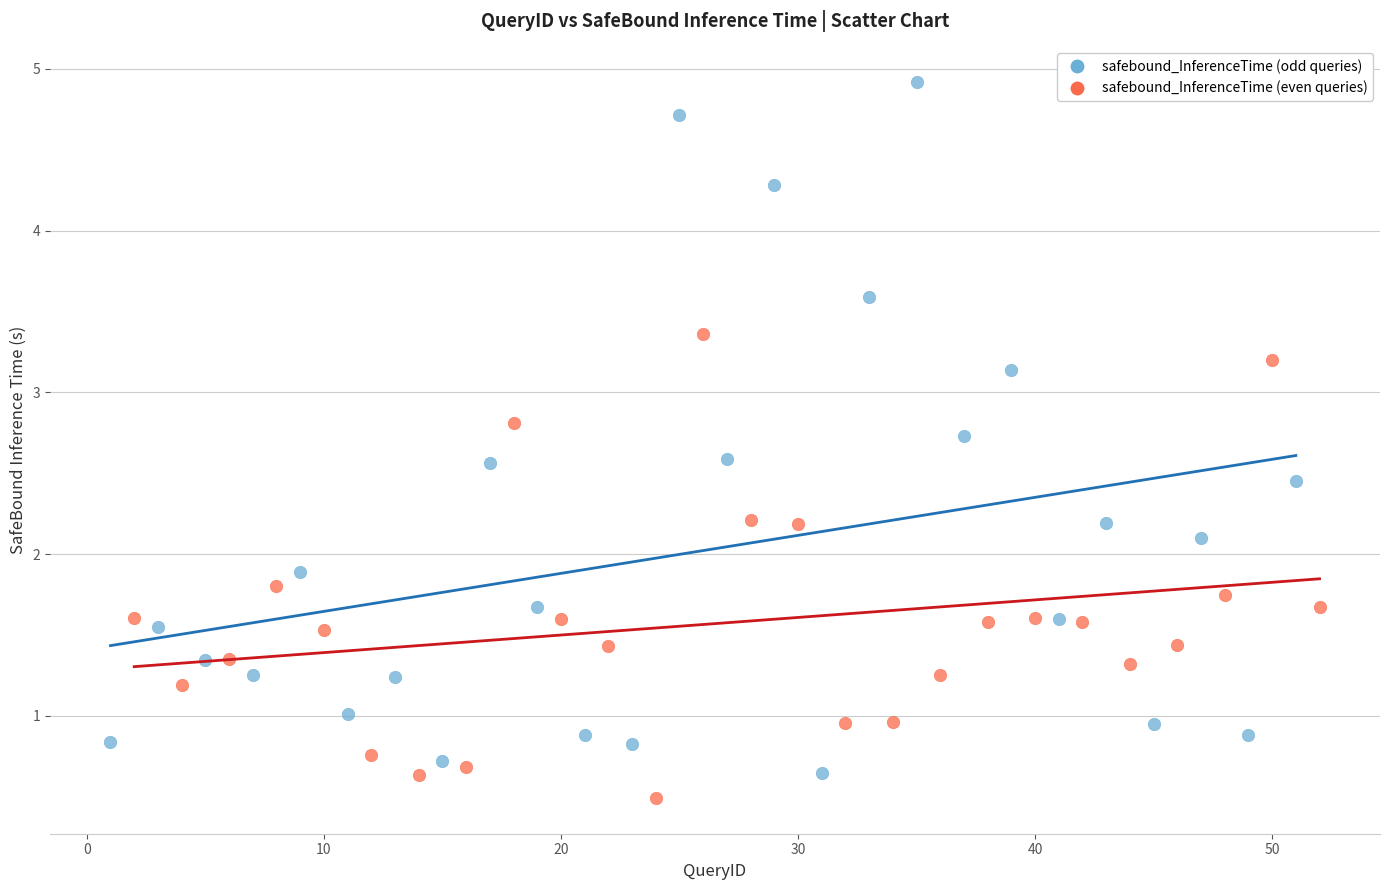

Which series contains the highest Y value?

safebound_InferenceTime (odd queries)